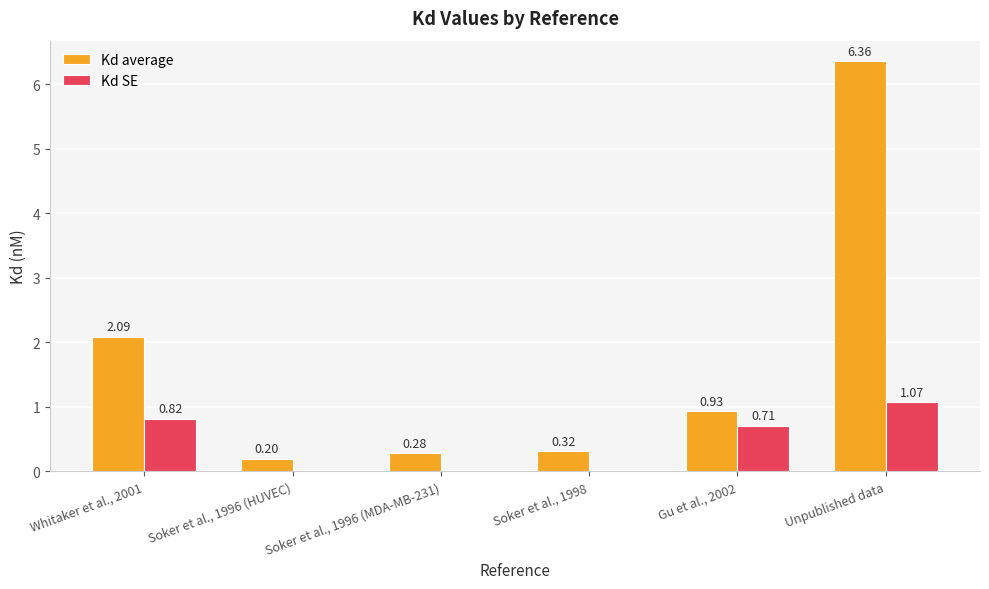

Which label corresponds to the largest value in the chart?

Unpublished data